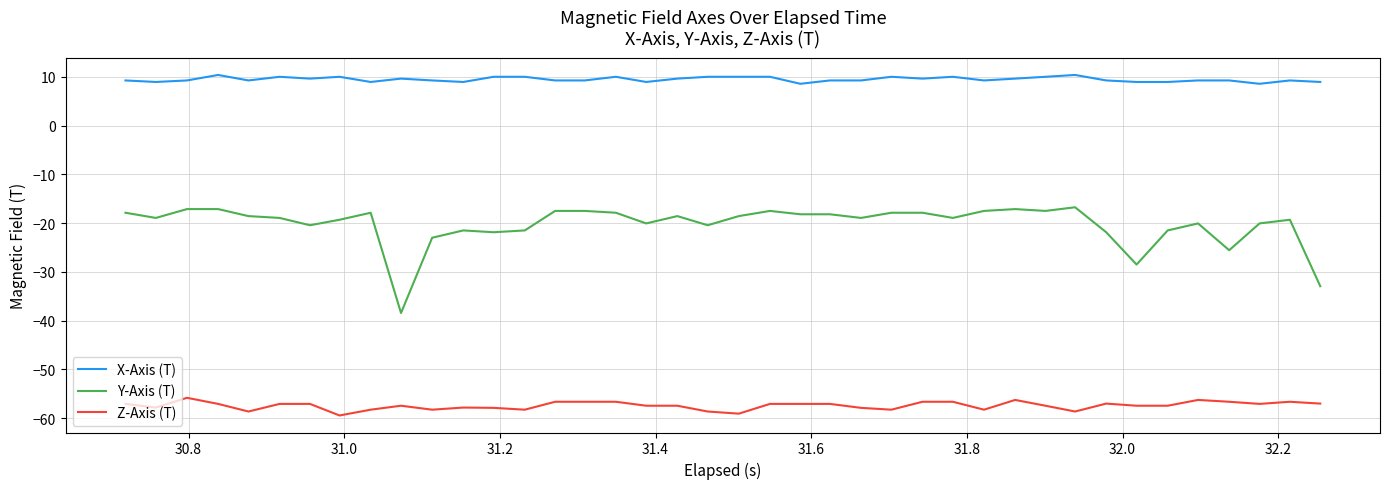

What is the minimum value shown in the chart?

-59.5